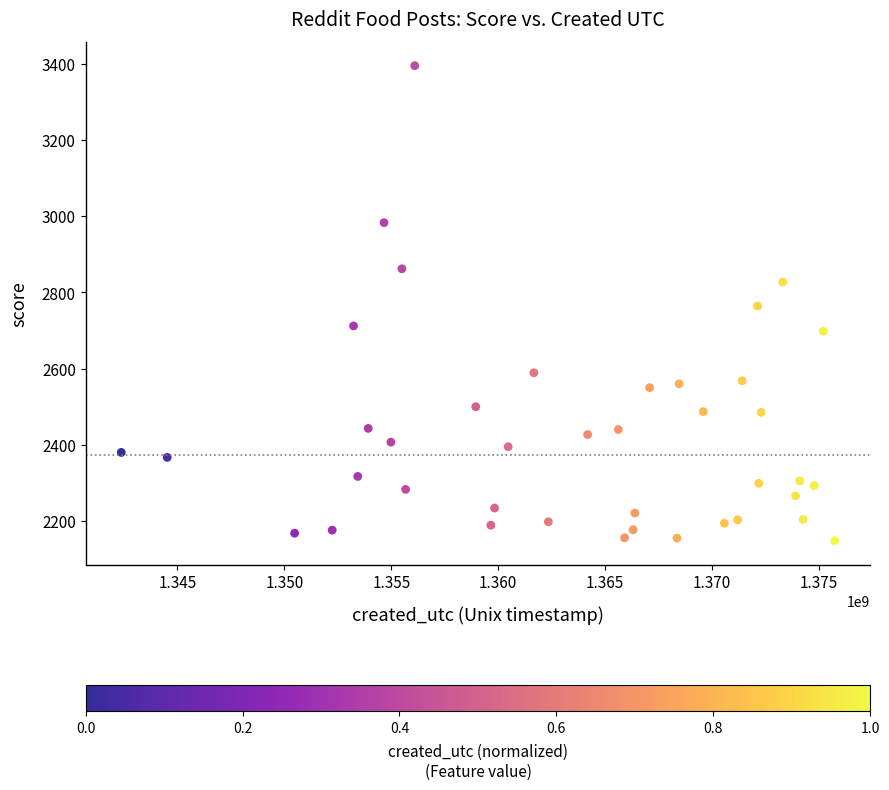

What is the range of X values (max minus min)?

33348921